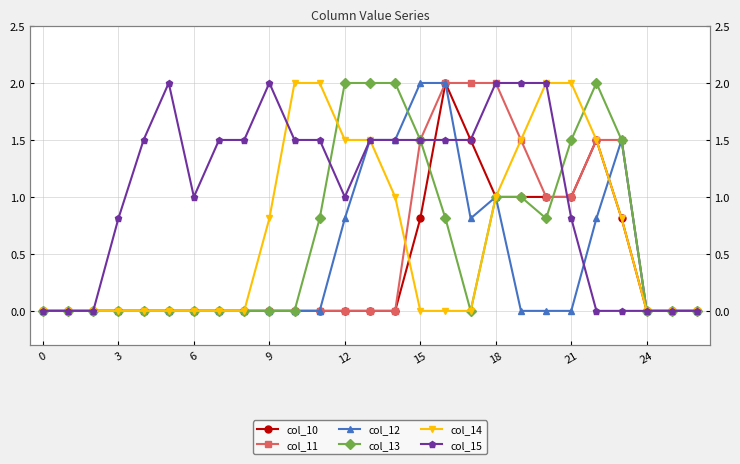

The col_10 series shows 1.4 at 24. True or false?

False